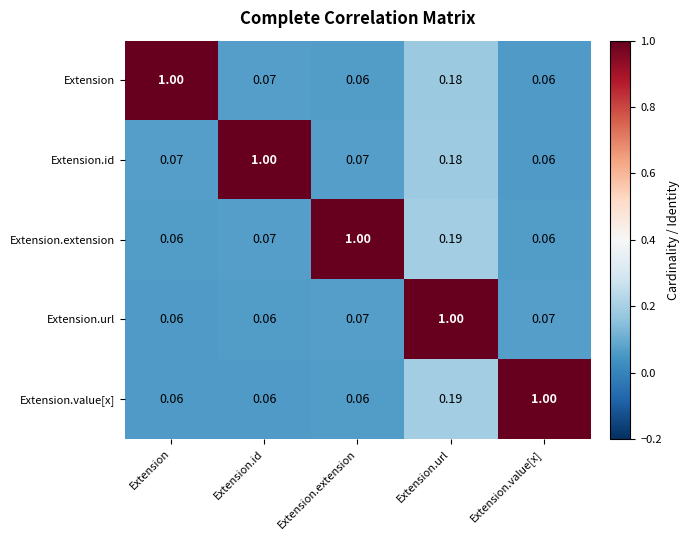

Is the value of Extension.value[x] at Extension.extension greater than the value of Extension at Extension.id?

No